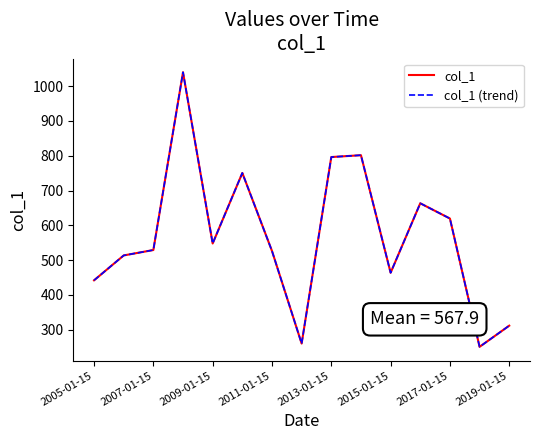

What is the difference between the second highest and minimum values in the col_1 series?

550.6